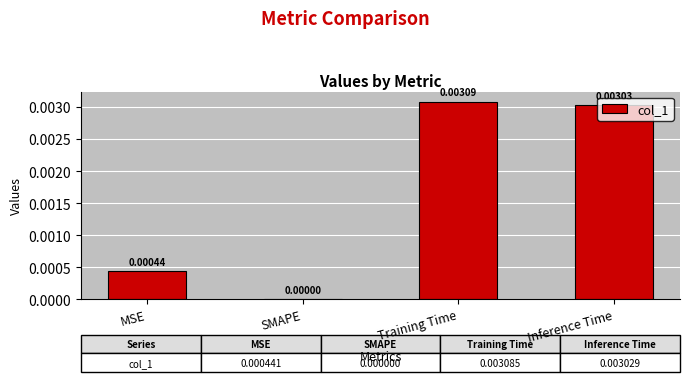

True or false: the data shows 0.0 at MSE.

True